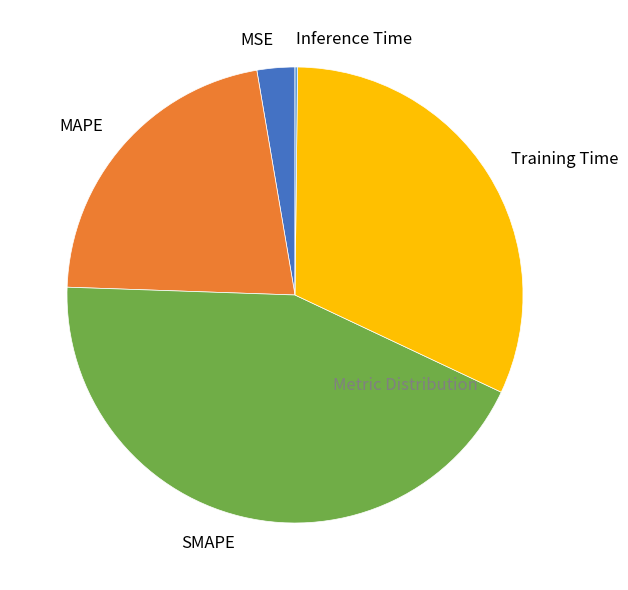

True or false: SMAPE accounts for 44% of the total.

True